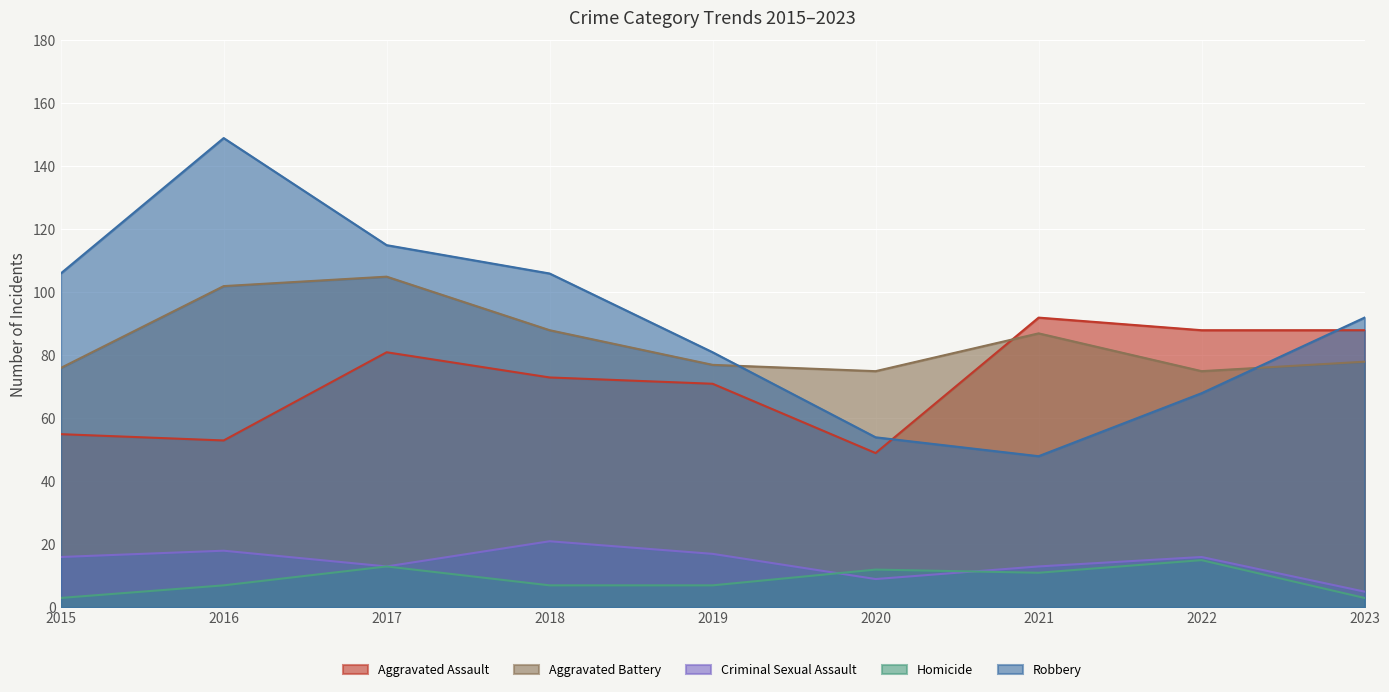

At which category does the chart reach its minimum across all series?

2015